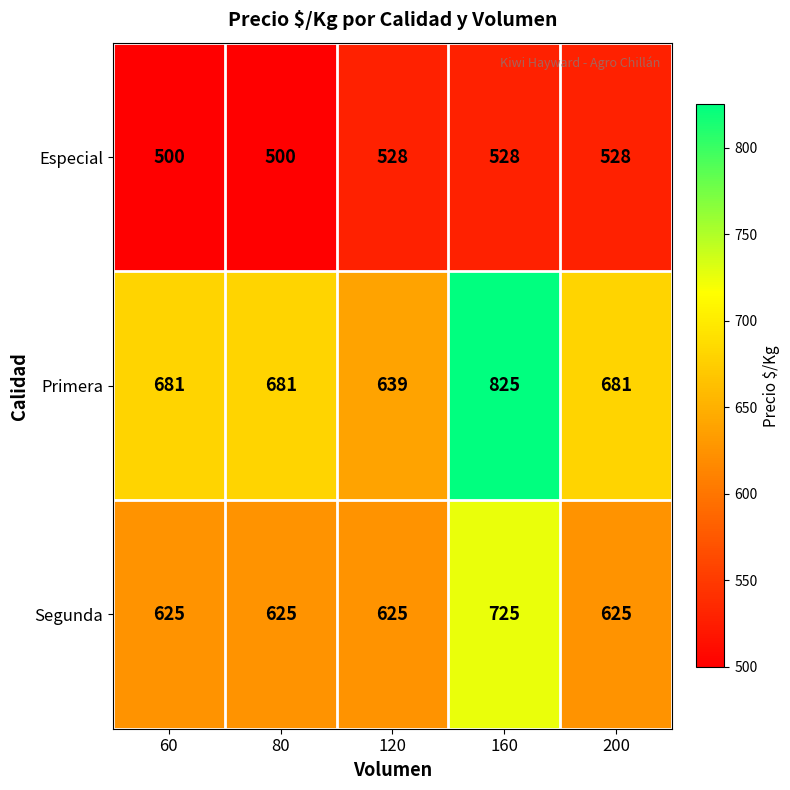

What is the total value across all series at 60?

1806